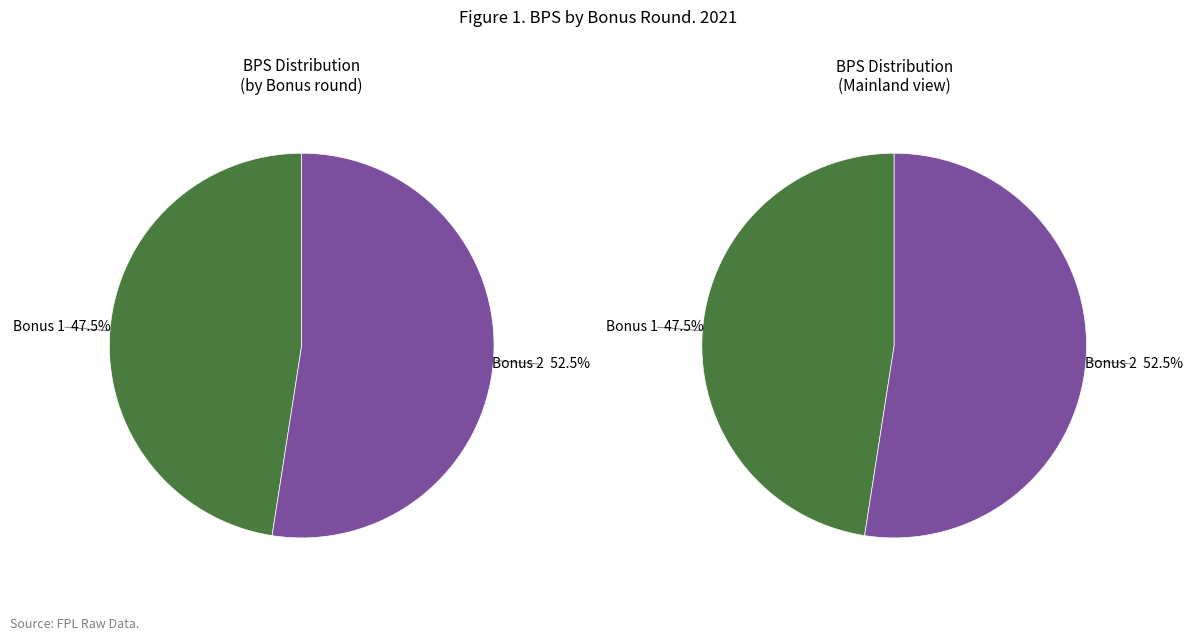

To the nearest percent, what is the average slice percentage?

50%